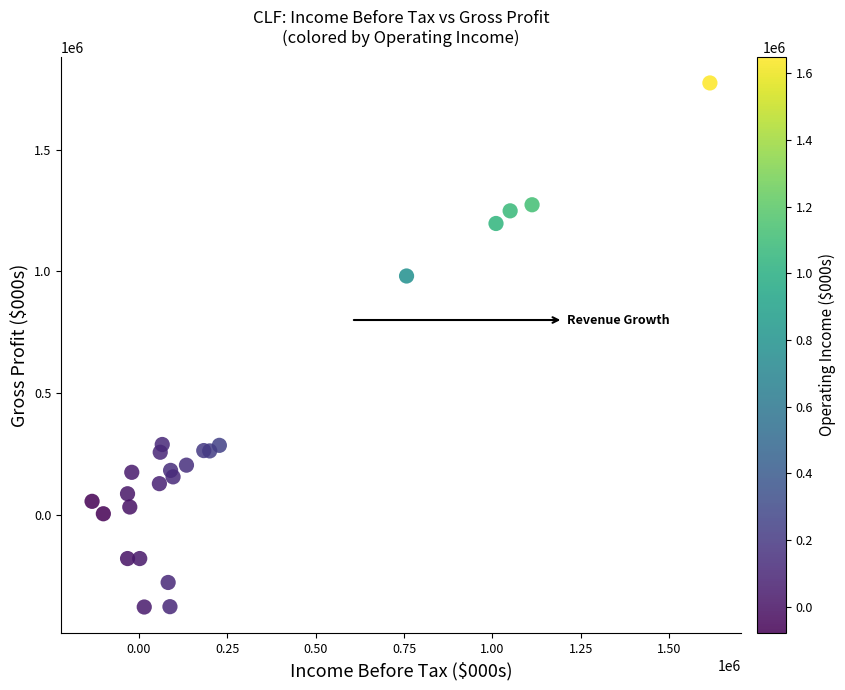

What Y value in the scatter plot is closest to 697300?

981000